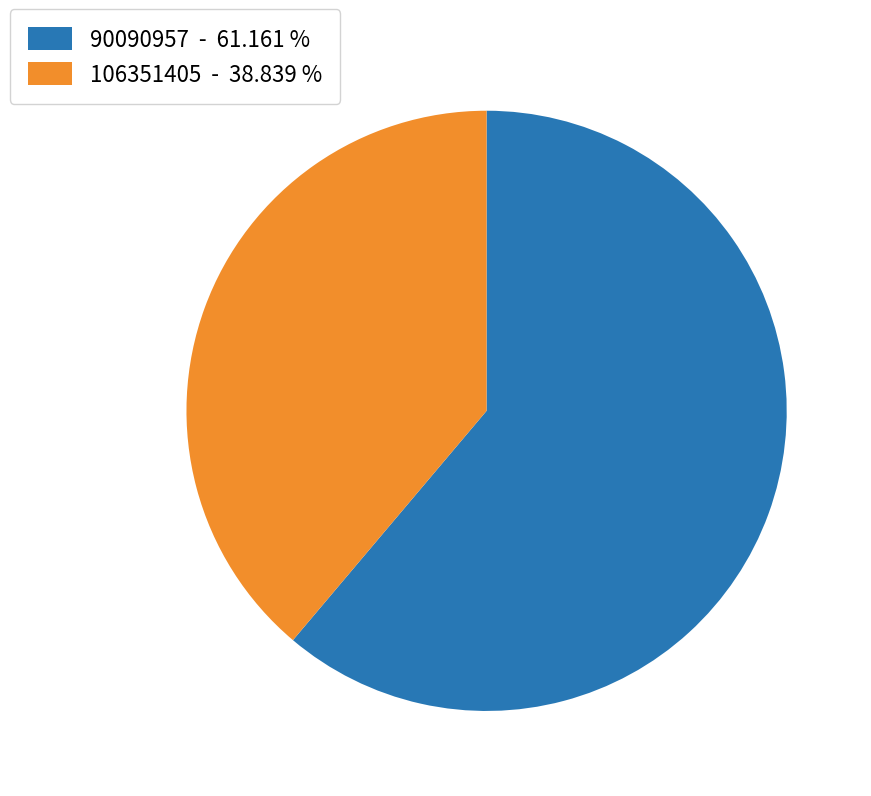

What is the ratio of the value at 106351405 - 38.839 % to the value at 90090957 - 61.161 %?

0.6